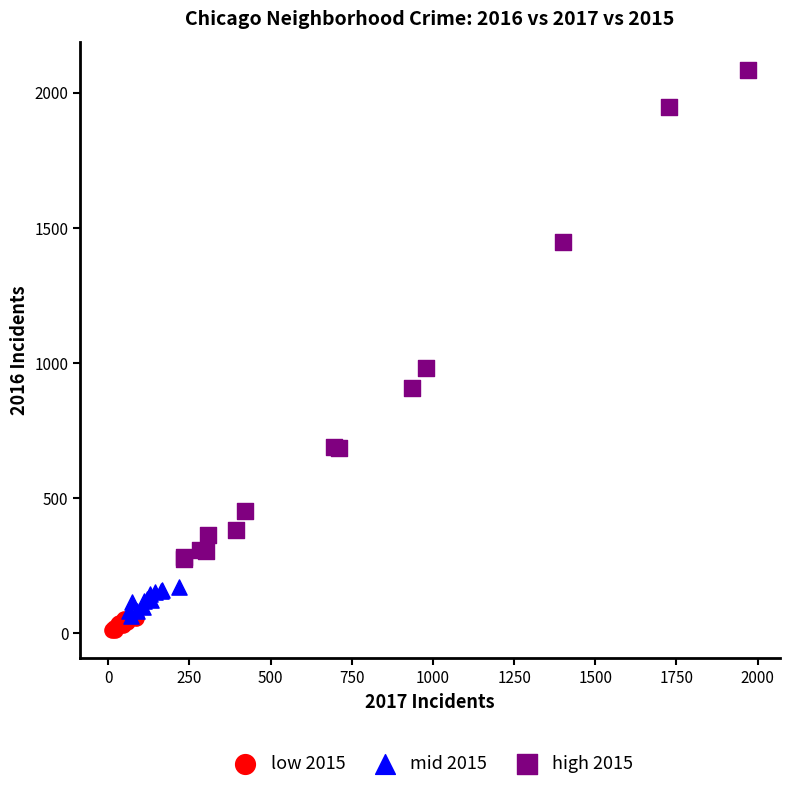

Which series reaches the maximum Y coordinate?

high 2015